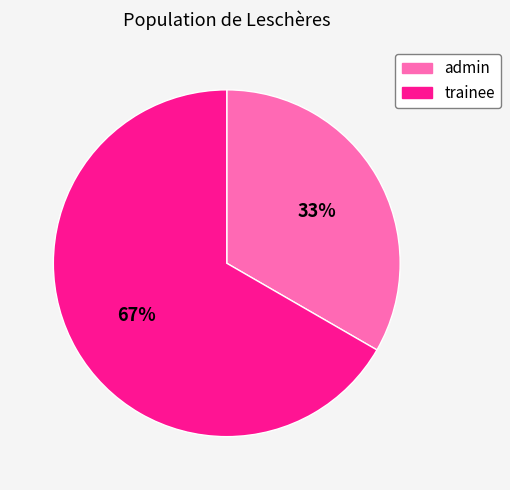

What percentage is the trainee slice, to the nearest percent?

67%